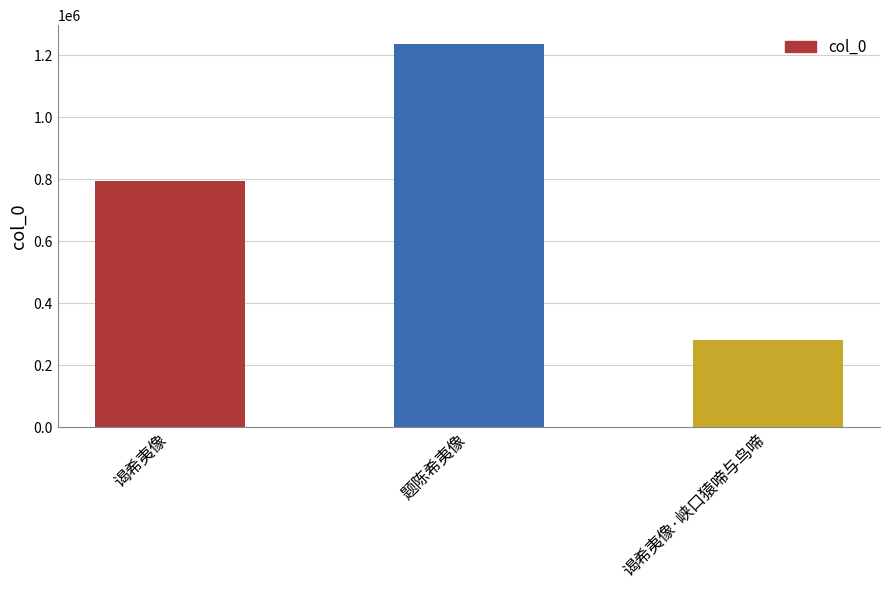

What is the difference between the maximum and minimum values?

954980